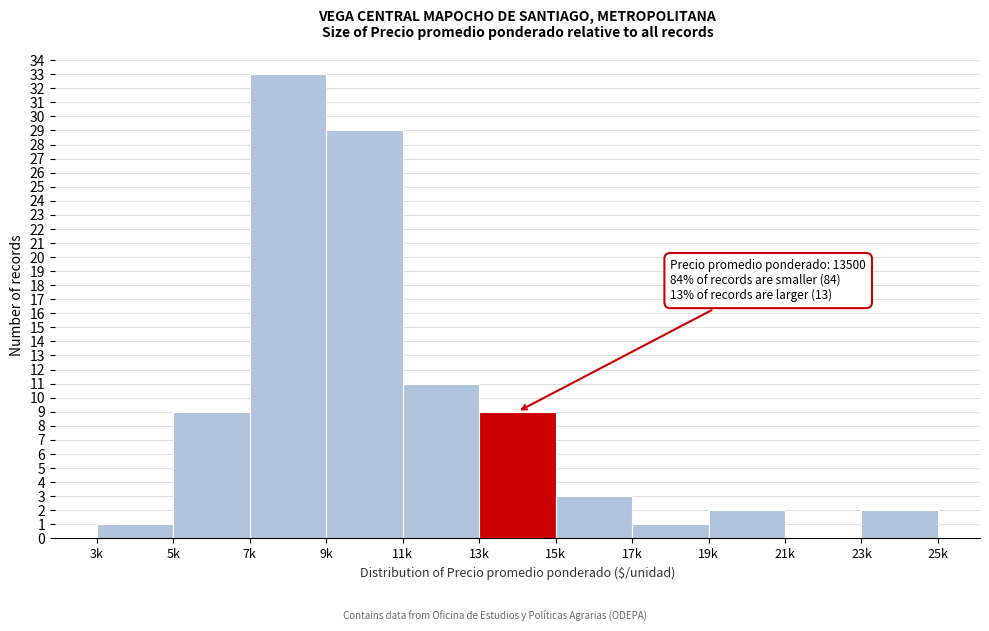

Reading left to right, transcribe all the data shown in this chart.

3k=1	5k=9	7k=33	9k=29	11k=11	13k=9	15k=3	17k=1	19k=2	21k=0	23k=2